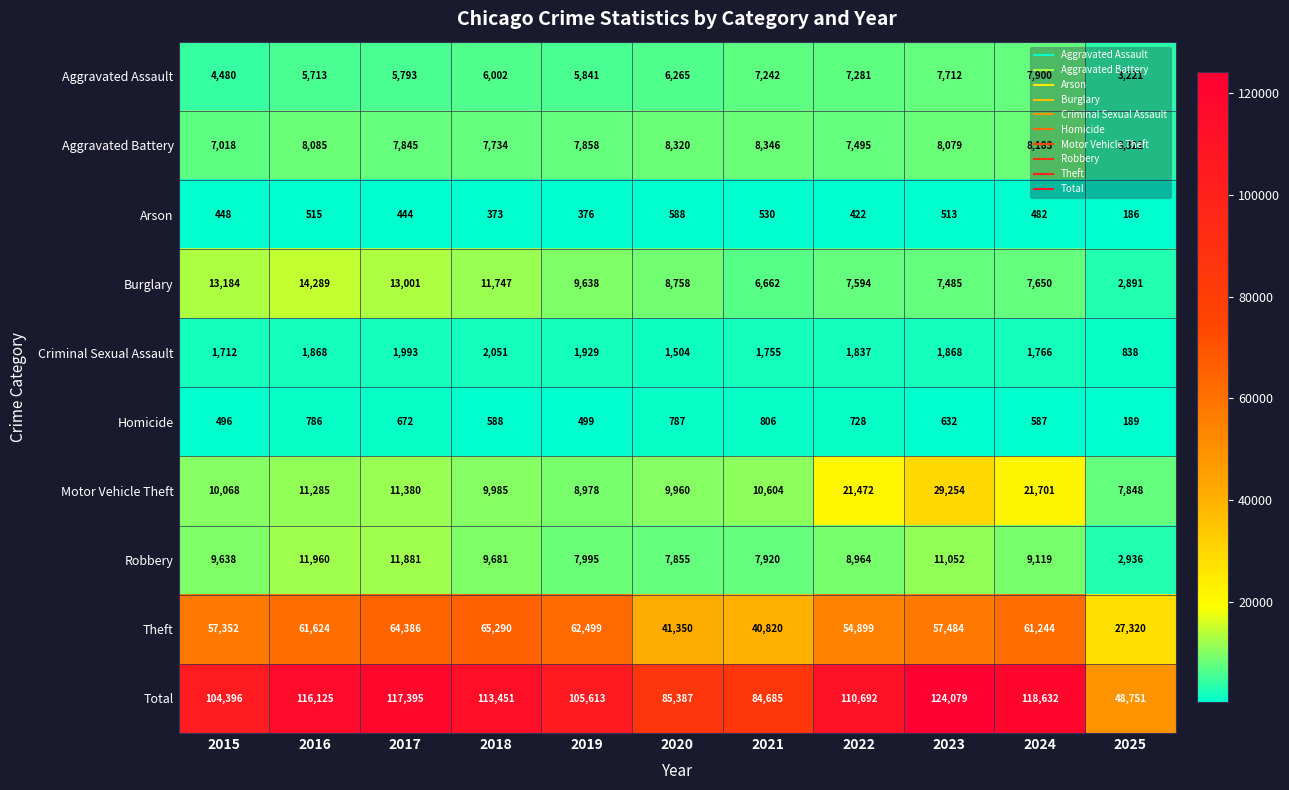

How many data points in Homicide are less than 632?

5